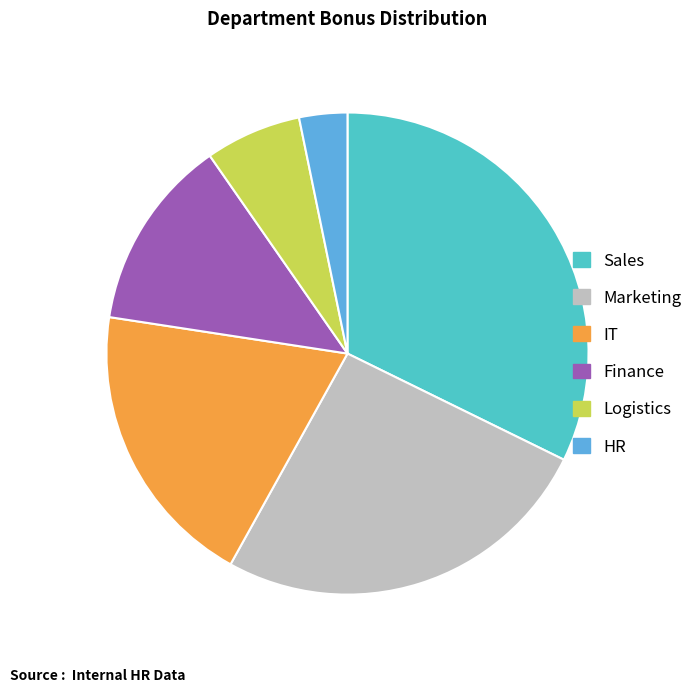

What is the largest slice in the pie chart?

Sales